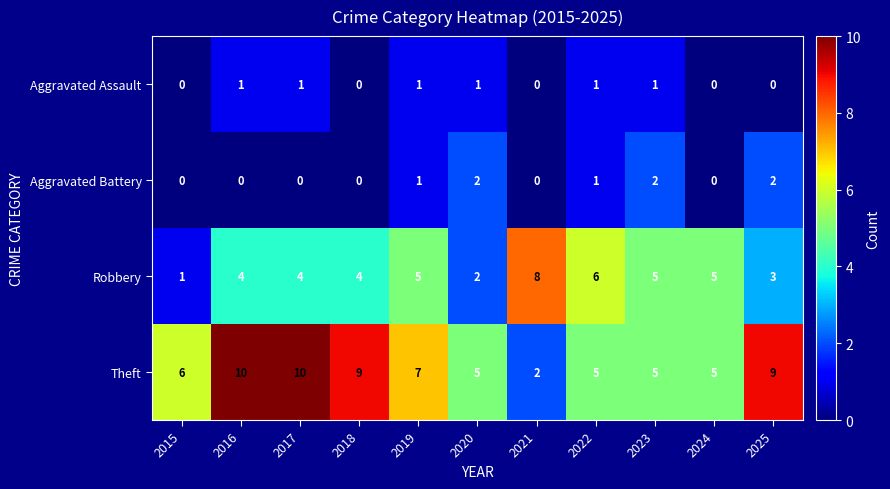

Rank the series by their maximum value, from highest to lowest.

Theft, Robbery, Aggravated Battery, Aggravated Assault